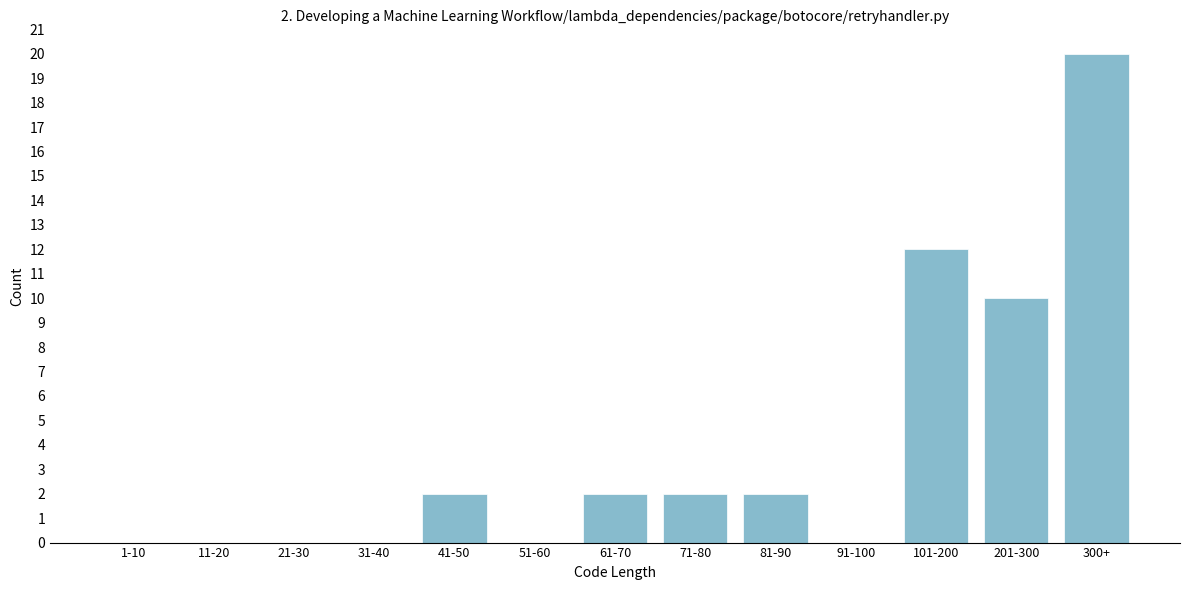

Reading right to left, list all the values displayed in this chart.

300+=20	201-300=10	101-200=12	91-100=0	81-90=2	71-80=2	61-70=2	51-60=0	41-50=2	31-40=0	21-30=0	11-20=0	1-10=0